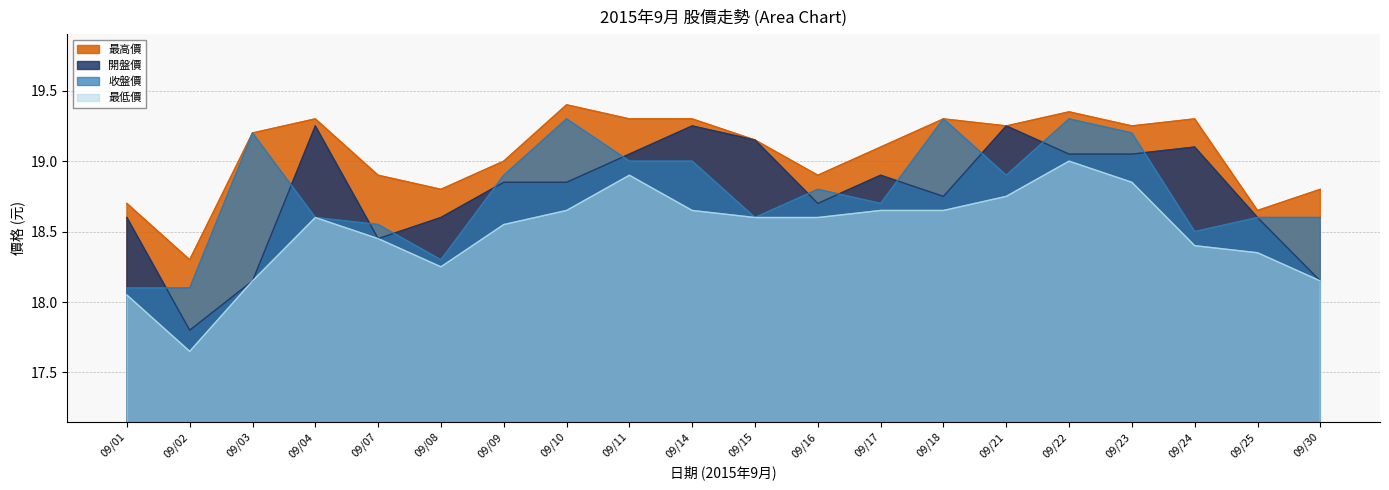

What is the difference between the maximum and minimum values in the 收盤價 series?

1.2